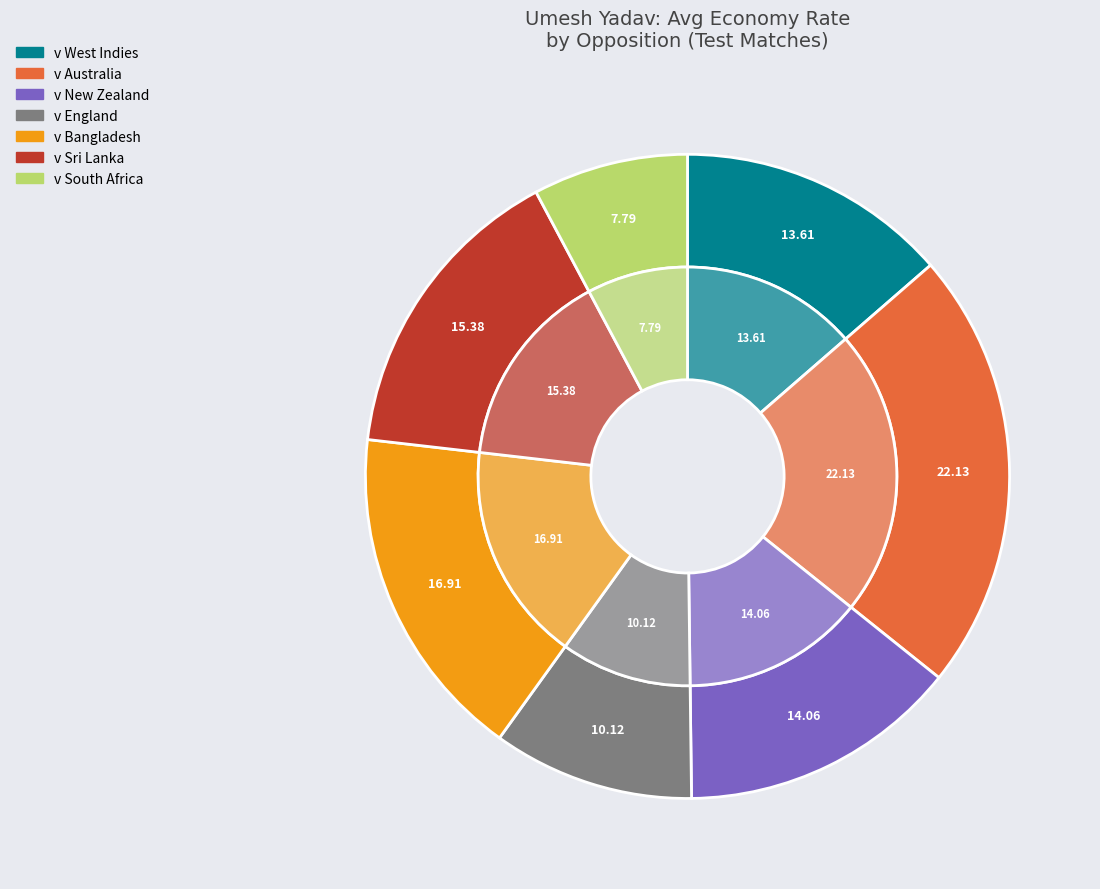

Is v Australia the majority of the pie?

No